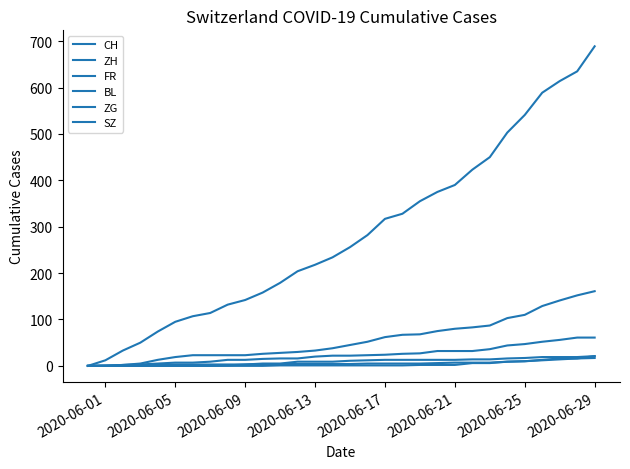

True or false: CH and ZH intersect in this chart.

False